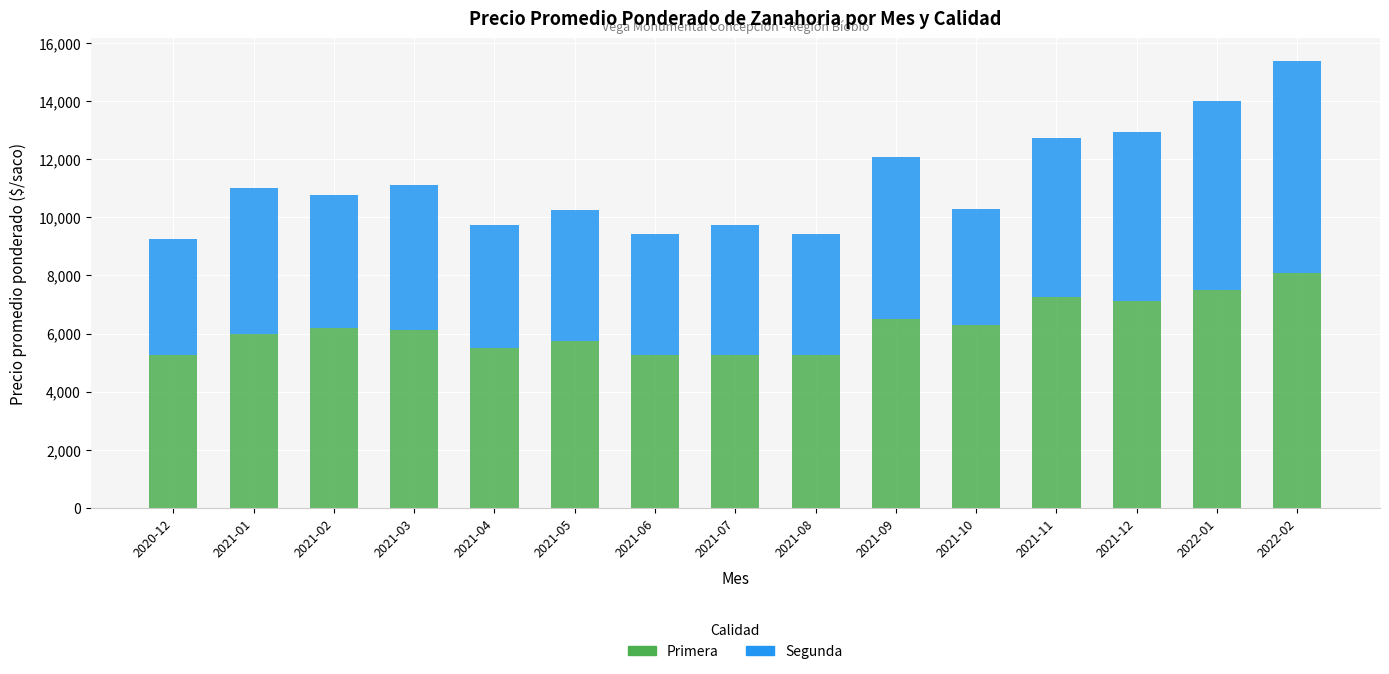

What is the lowest value of the Primera series?

5250